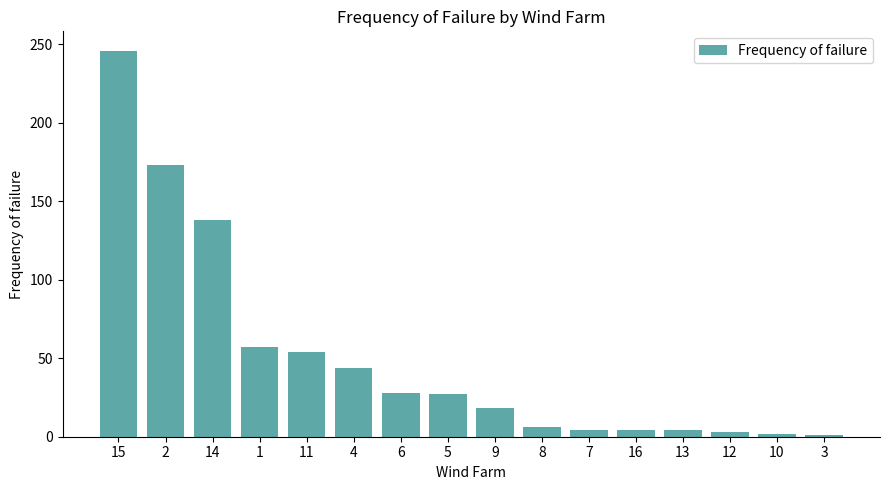

What is the difference between the maximum and minimum values?

245